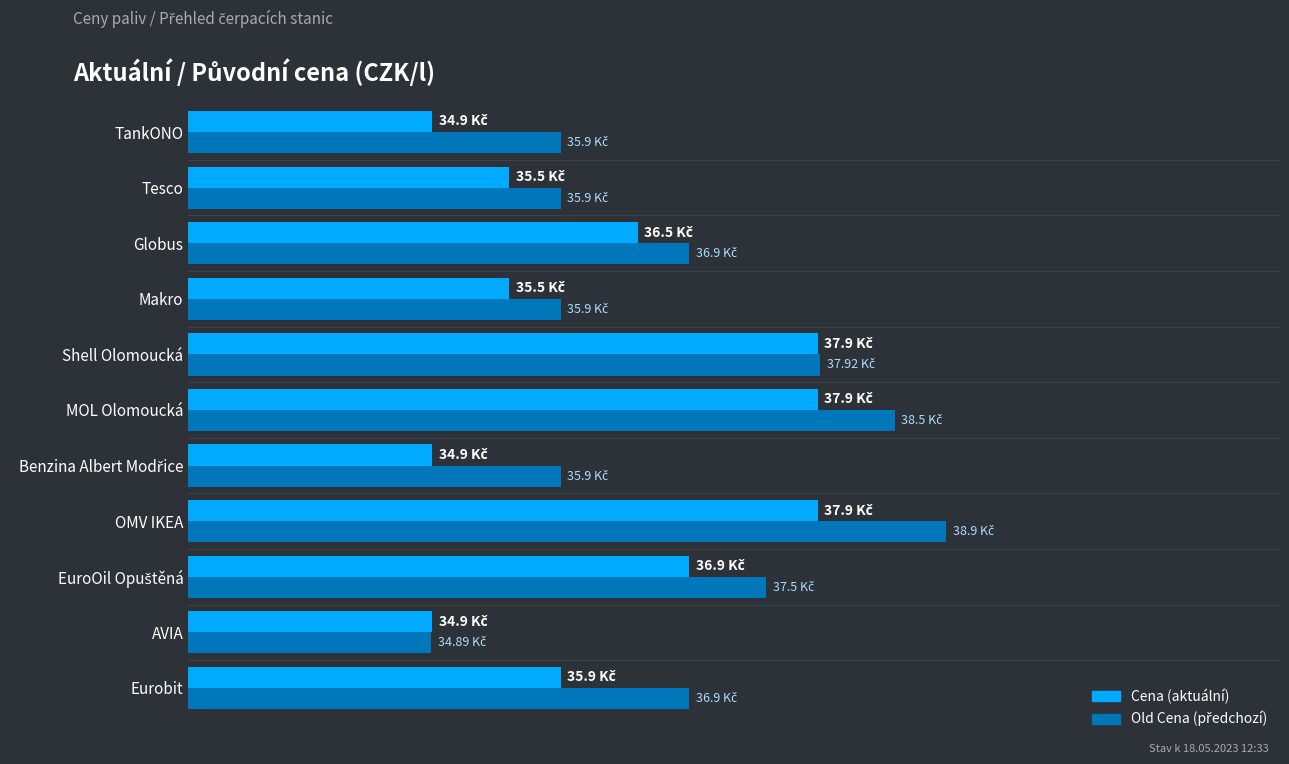

Is it true that Cena equals 35.9 at Eurobit?

True